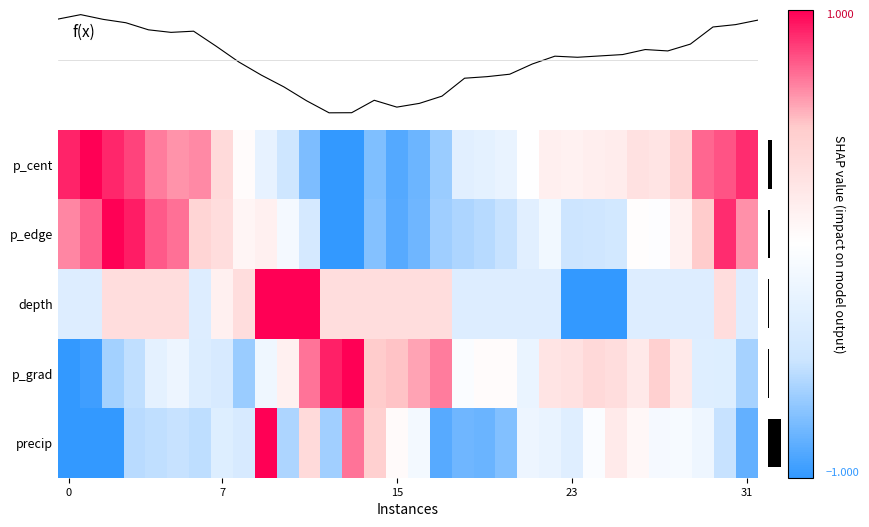

What is the difference between the second highest and second lowest values in the depth series?

2.0